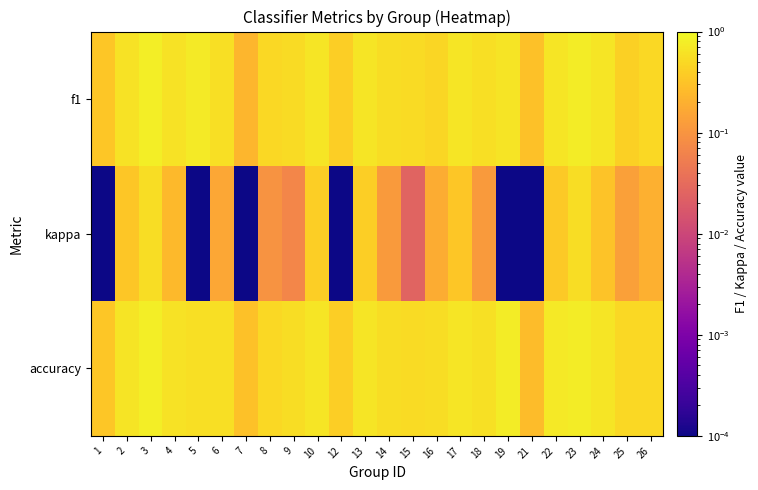

At how many categories does at least one series exceed 0?

24